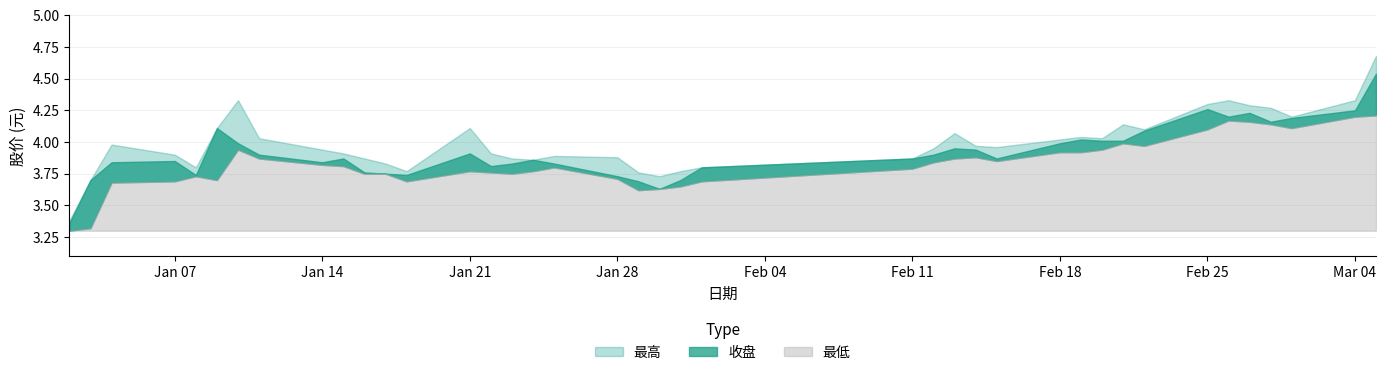

What is the sum of all 最高 values?

159.7